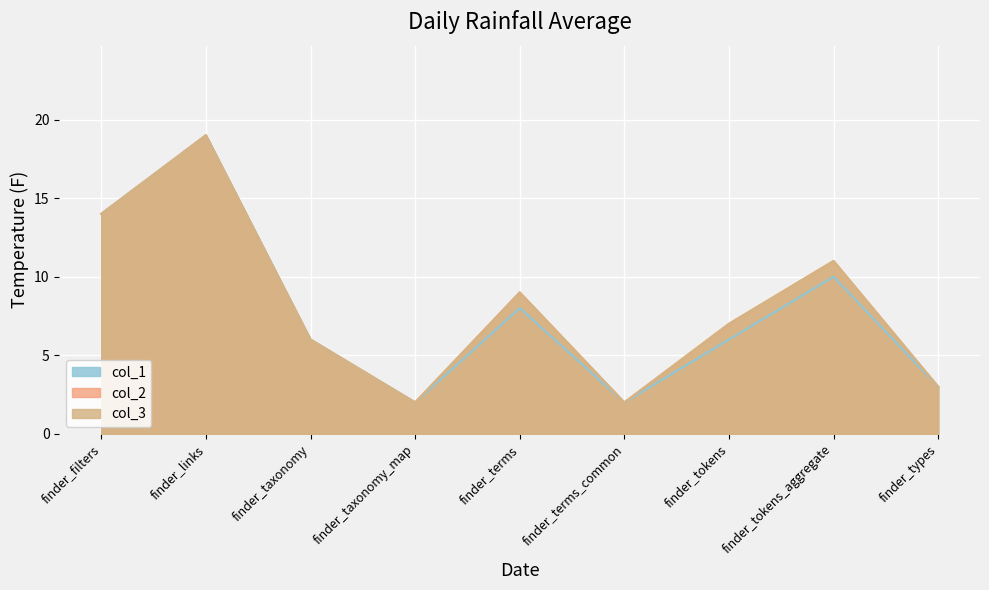

Reading left to right, list all the values displayed in this chart.

col_1: 14	19	6	2	8	2	6	10	3
col_2: 14	19	6	2	9	2	7	11	3
col_3: 14	19	6	2	9	2	7	11	3